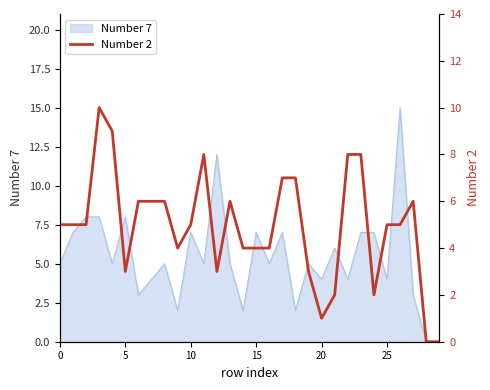

True or false: the data shows 10 at 7.

False